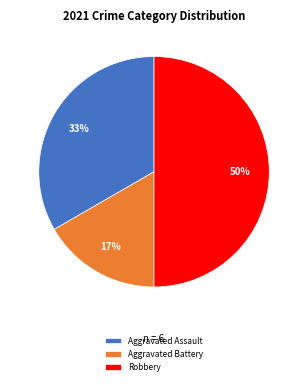

Which category has the smallest portion of the pie?

Aggravated Battery